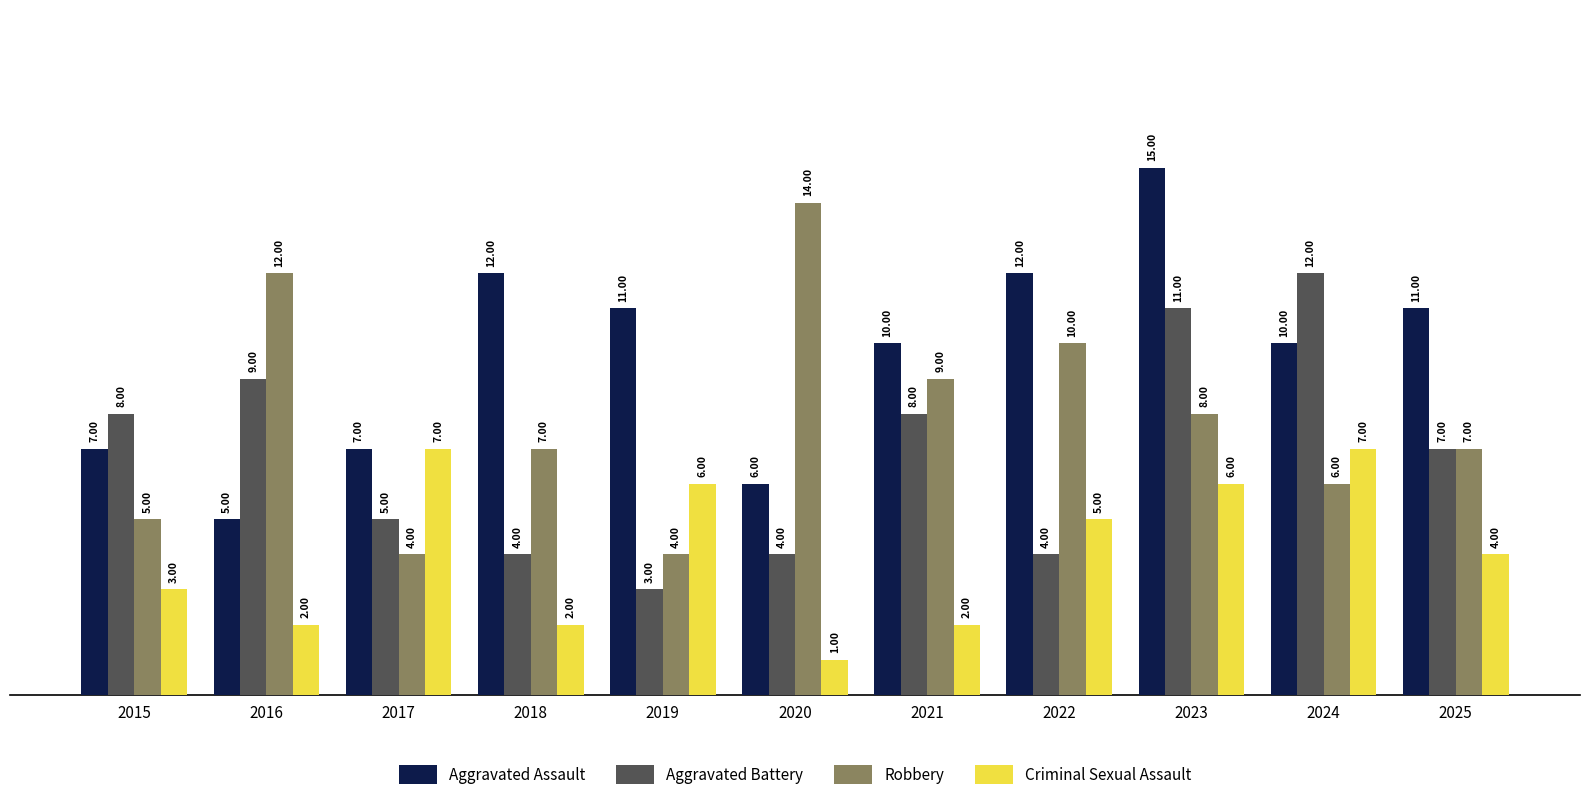

What is the difference between the highest and lowest values at 2024?

6